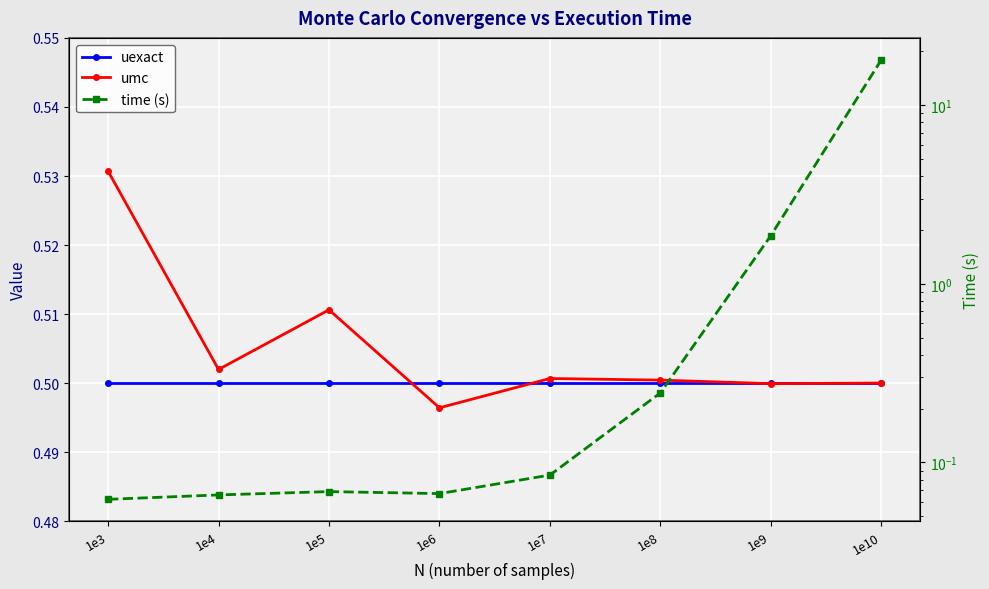

What is the sum of the time (s) values at 1e10 and 1e5?

18.0